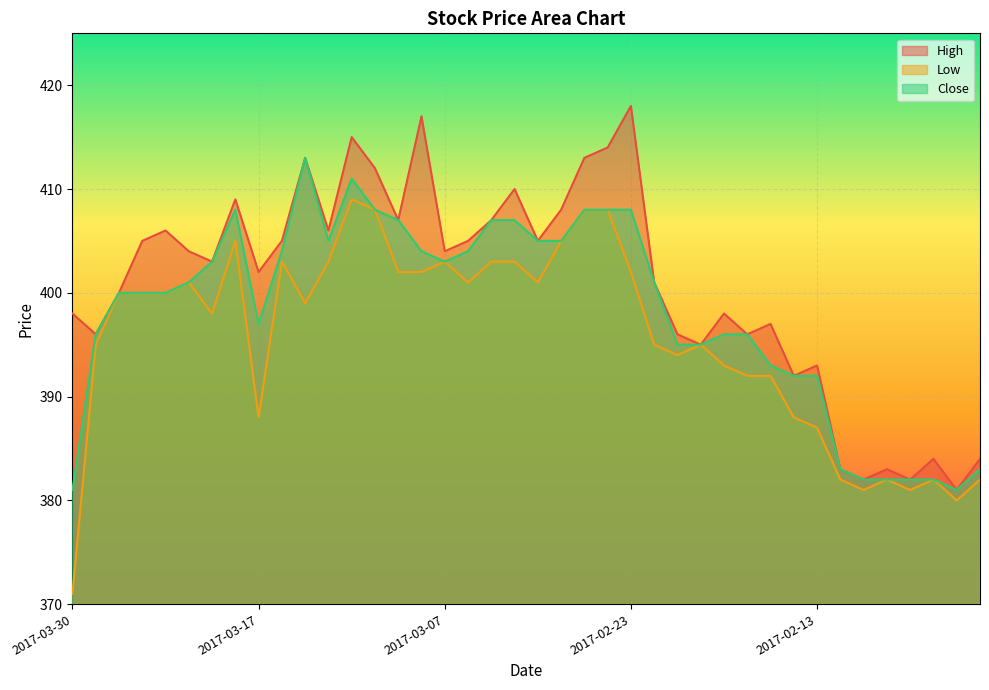

How many data points does each series have?

40